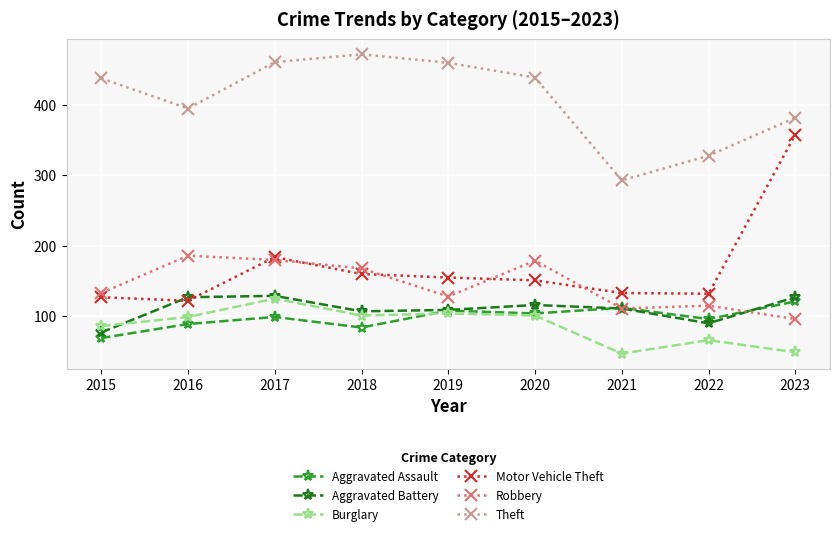

Where is the first local minimum for Motor Vehicle Theft?

2016